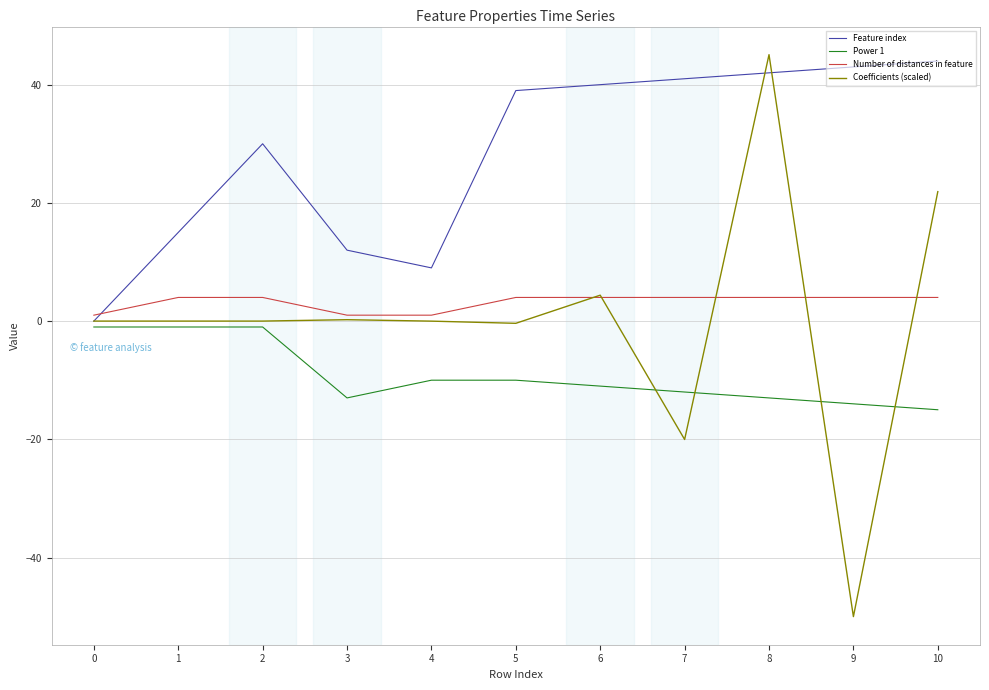

At which category does the chart reach its minimum across all series?

9